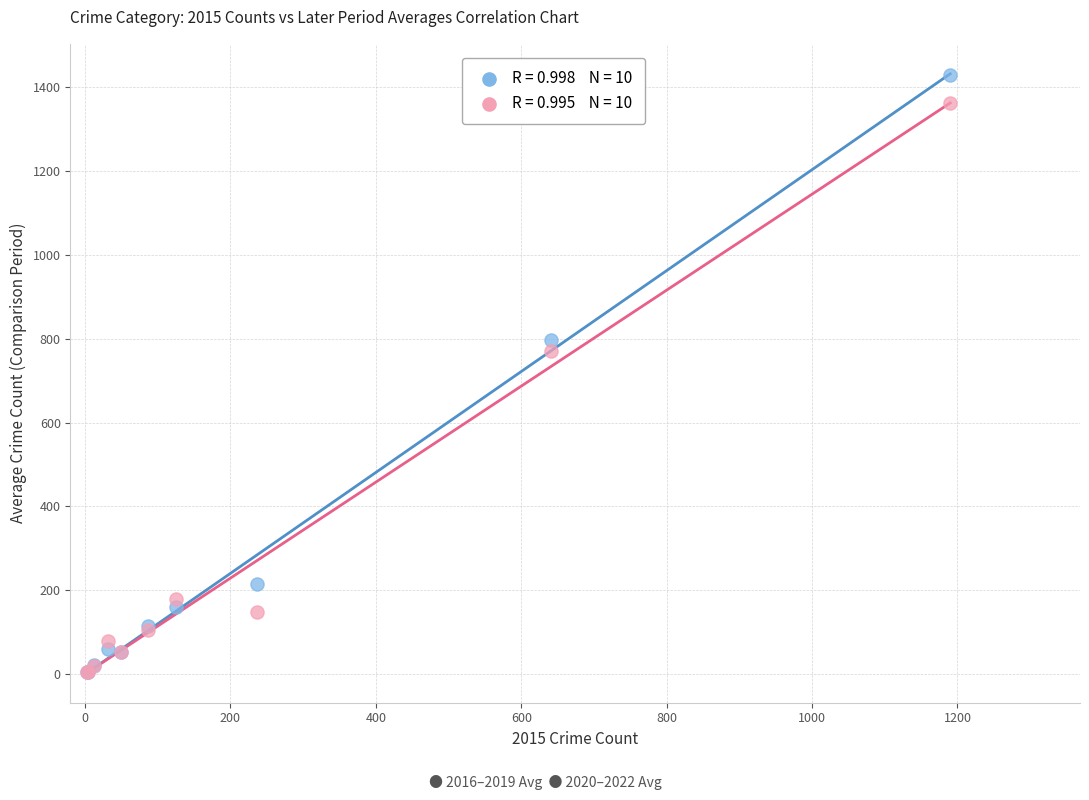

Across all series, what Y value is closest to 716?

769.7